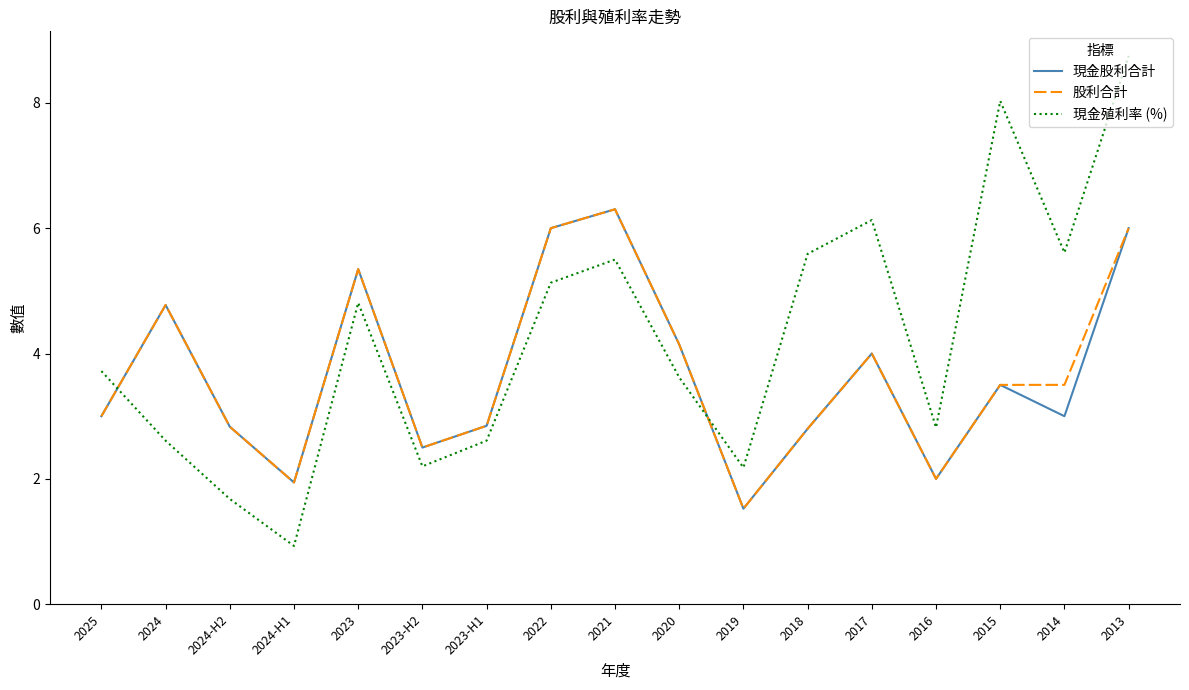

Which series changed the most between 2024-H2 and 2023-H2?

現金殖利率 (%)